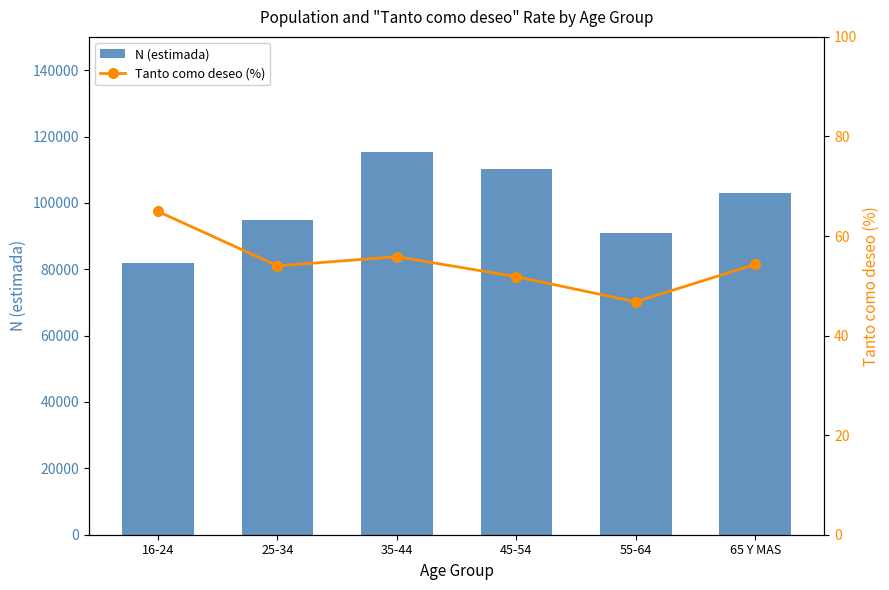

What is the total value across all series at 25-34?

94984.0